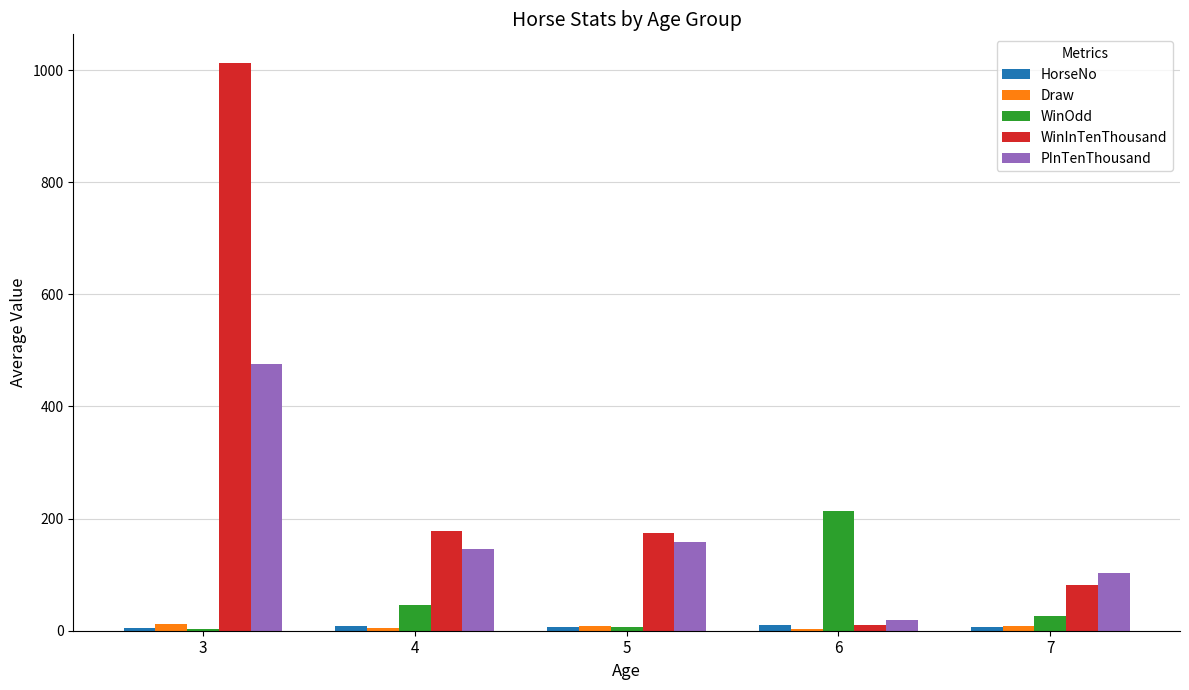

Count the HorseNo values in the range 5 to 8.

2